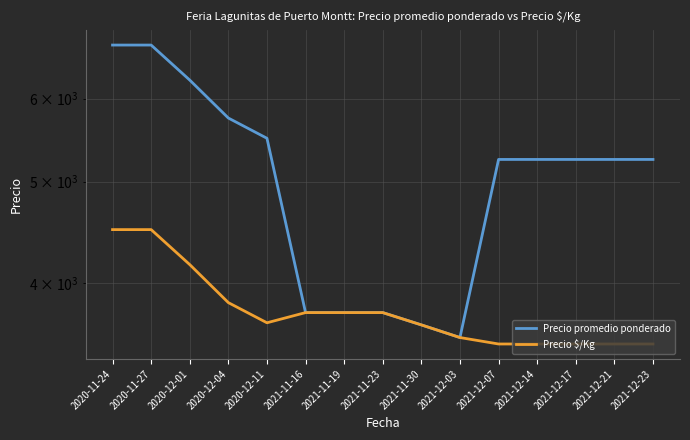

At which label does Precio $/Kg reach its minimum?

2021-12-07